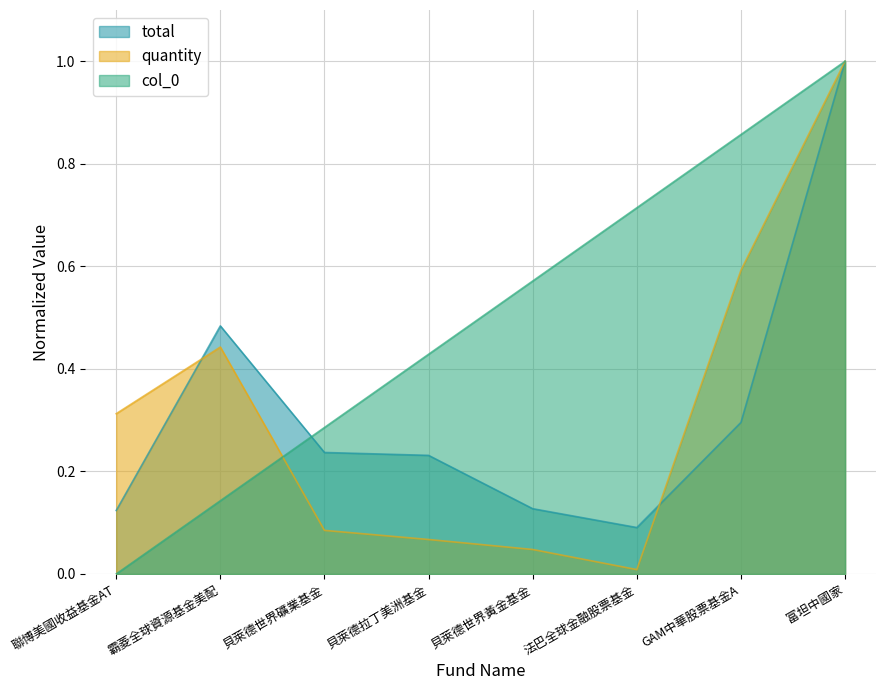

Is it true that total equals 0.1 at 貝萊德世界黃金基金?

True